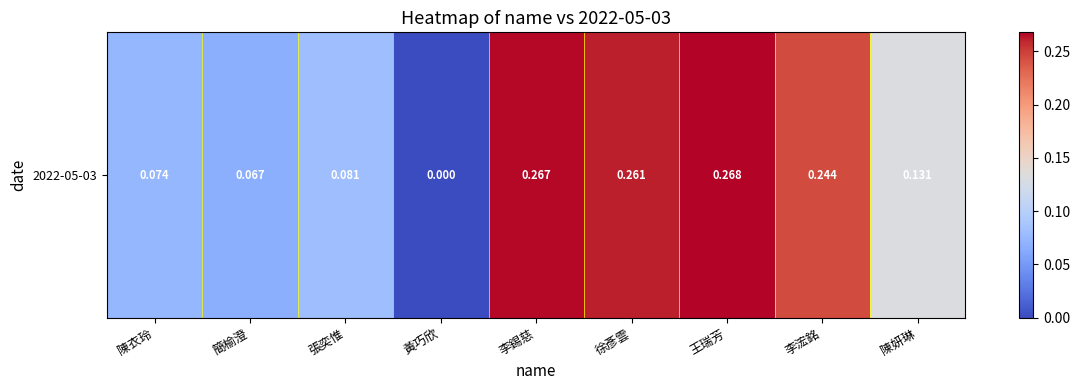

How many values are between 0 and 1?

9